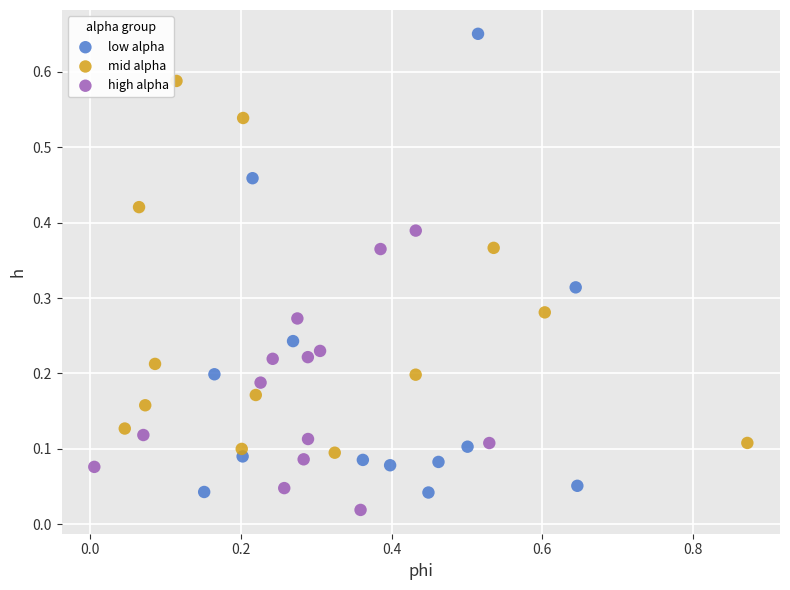

Which series reaches the minimum Y coordinate?

high alpha